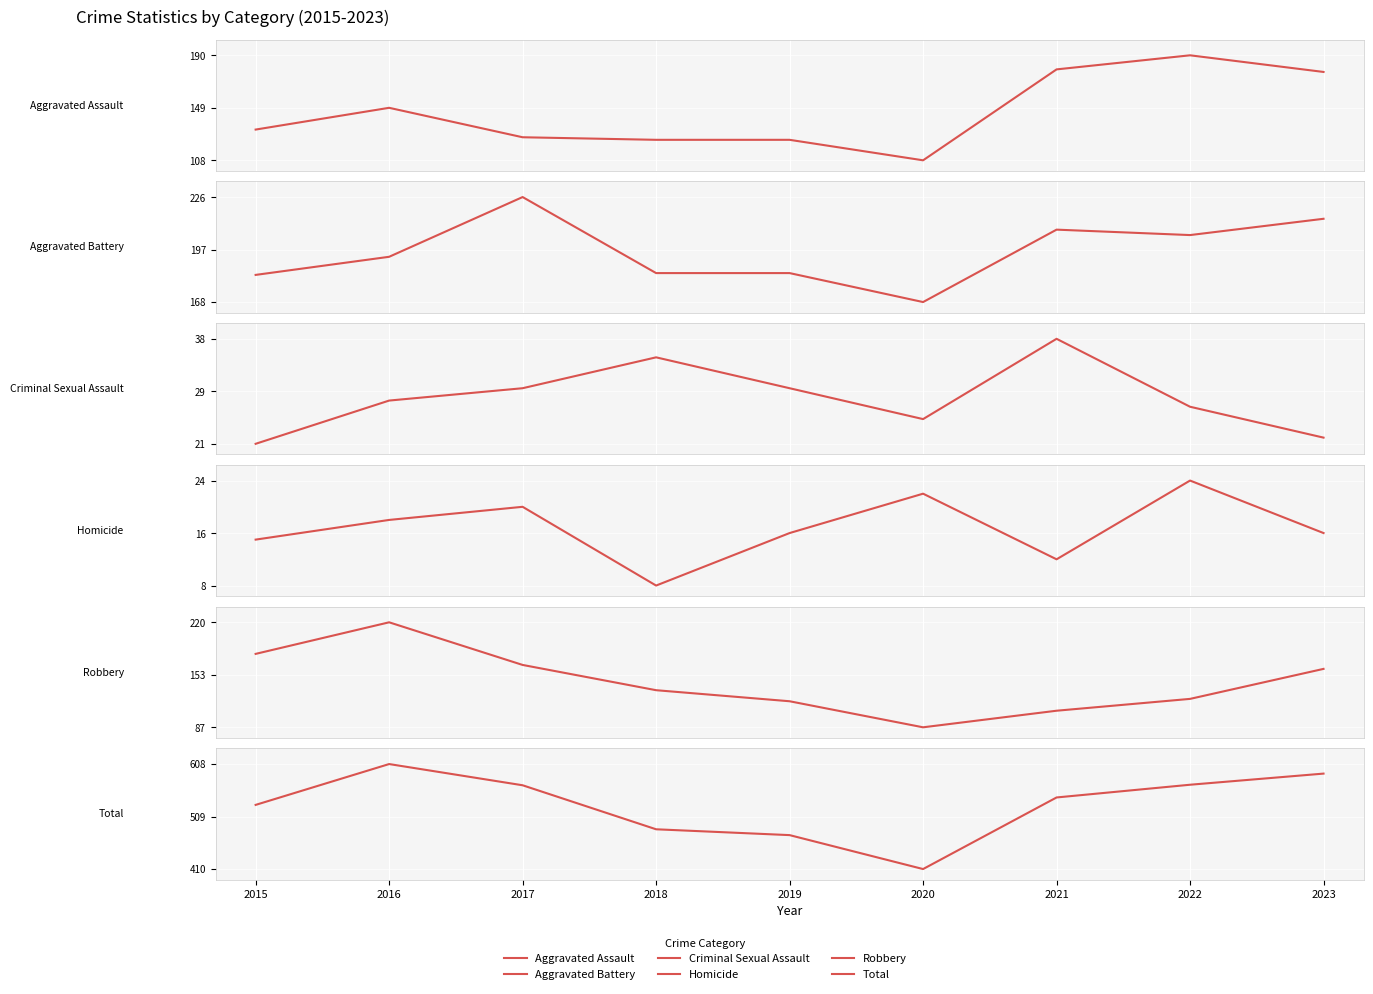

Reading left to right, extract all data points from this chart.

Aggravated Assault: 132	149	126	124	124	108	179	190	177
Aggravated Battery: 183	193	226	184	184	168	208	205	214
Criminal Sexual Assault: 21	28	30	35	30	25	38	27	22
Homicide: 15	18	20	8	16	22	12	24	16
Robbery: 180	220	166	134	120	87	108	123	161
Total: 531	608	568	485	474	410	545	569	590